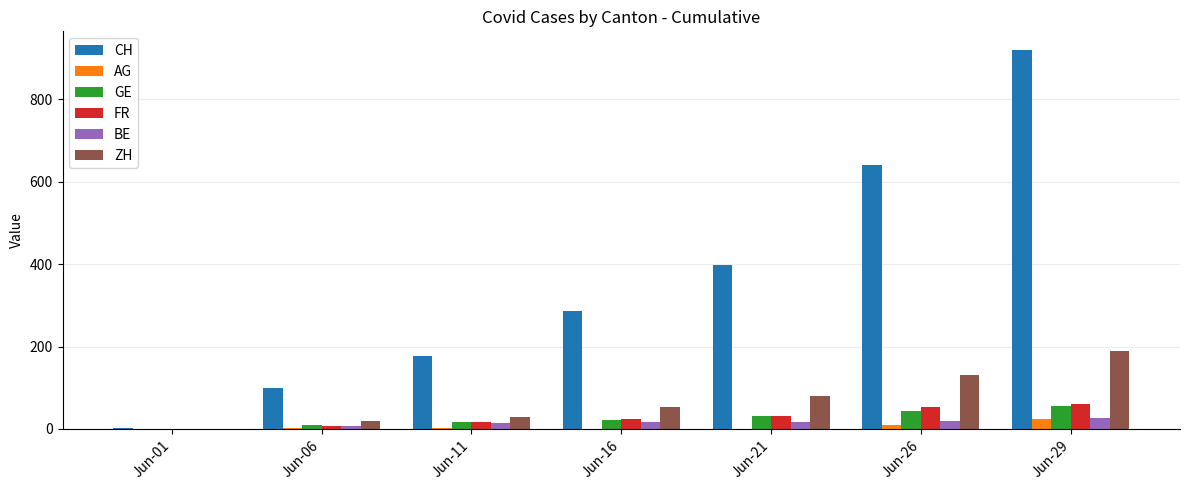

At which category is the sum across all series the highest?

Jun-29